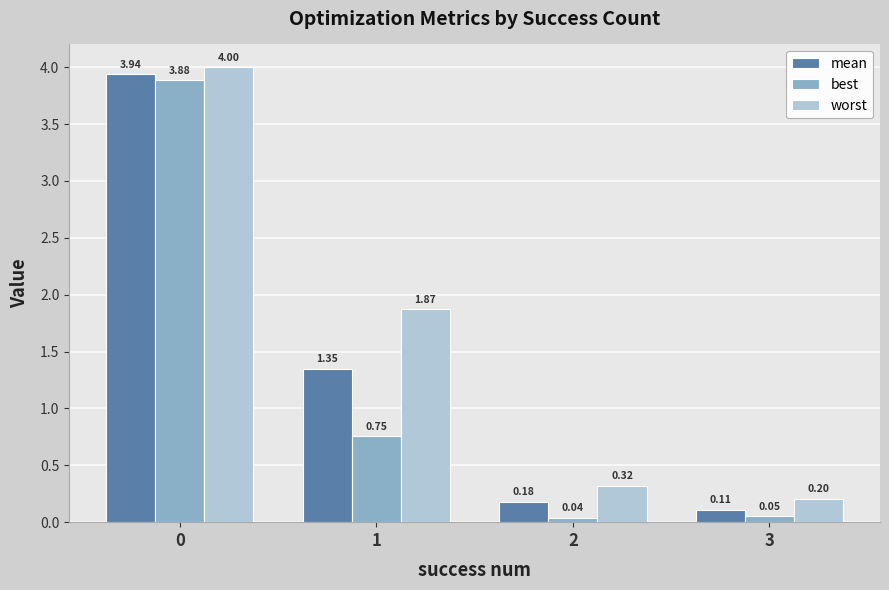

What is the spread (max minus min) of values at 3?

0.2